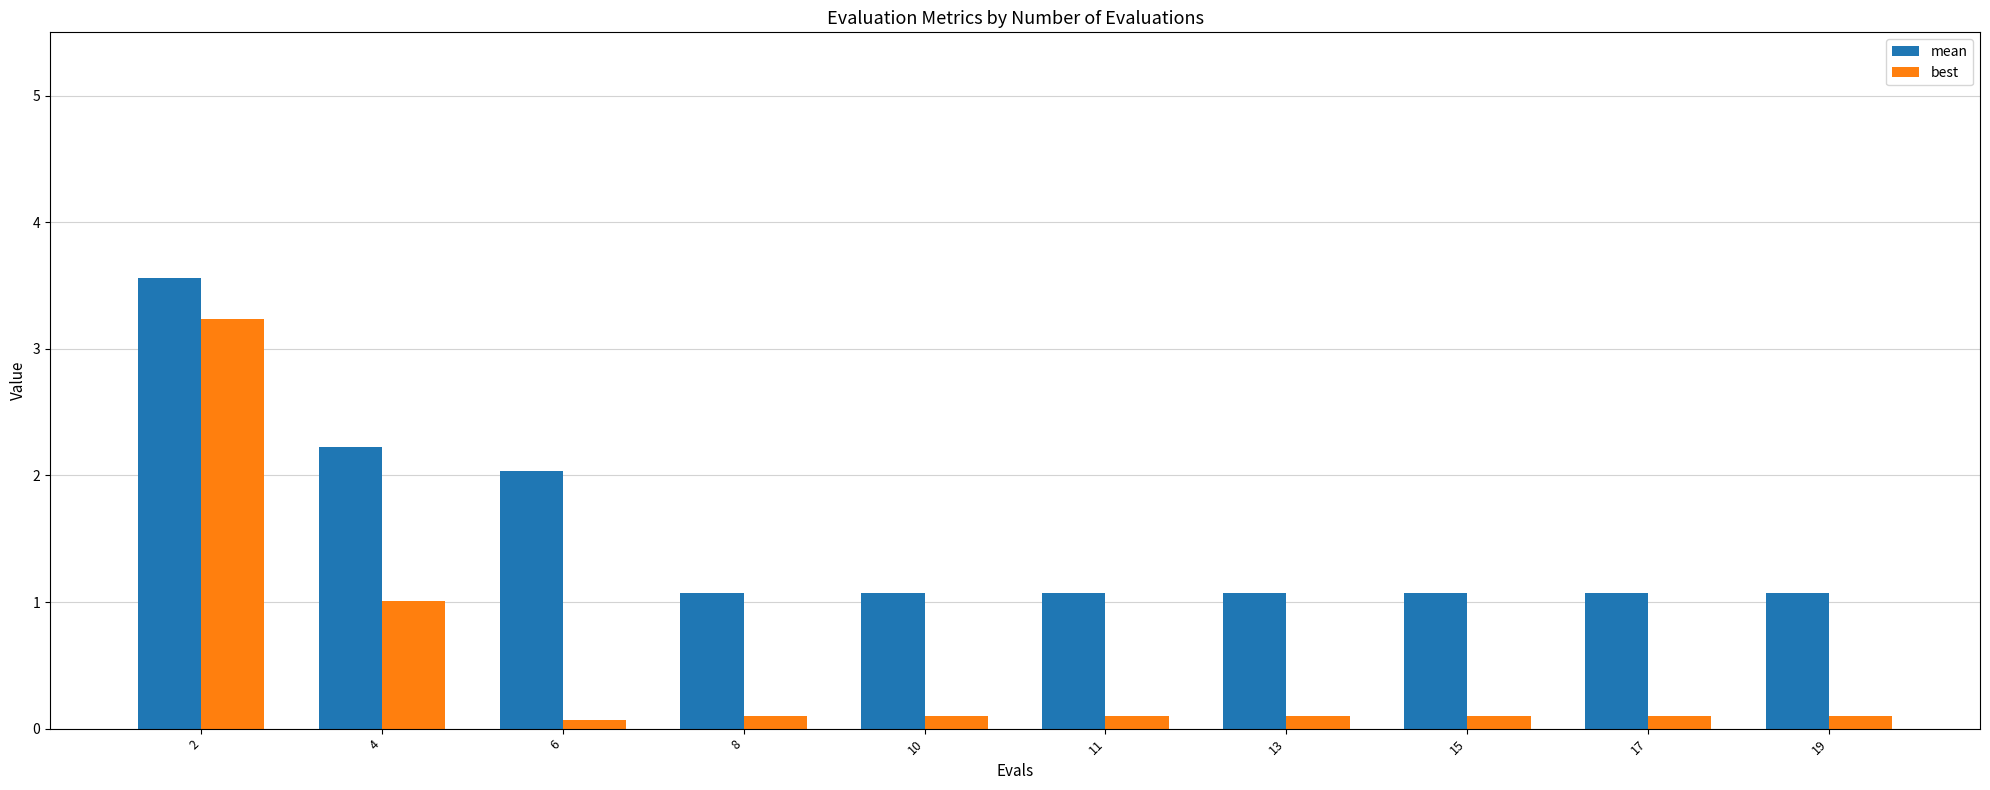

What is the difference between the highest and lowest values at 6?

2.0